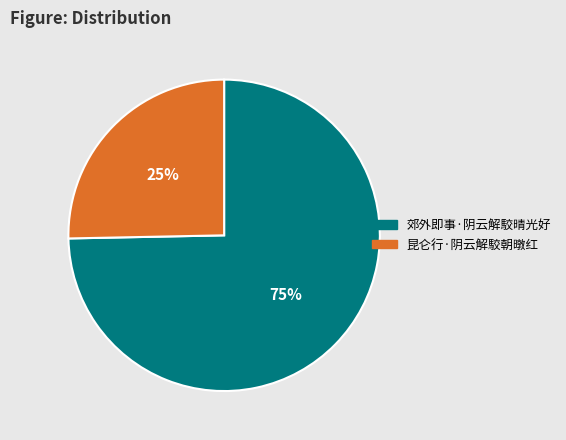

The 郊外即事·阴云解駮晴光好 slice represents 81% of the pie. True or false?

False